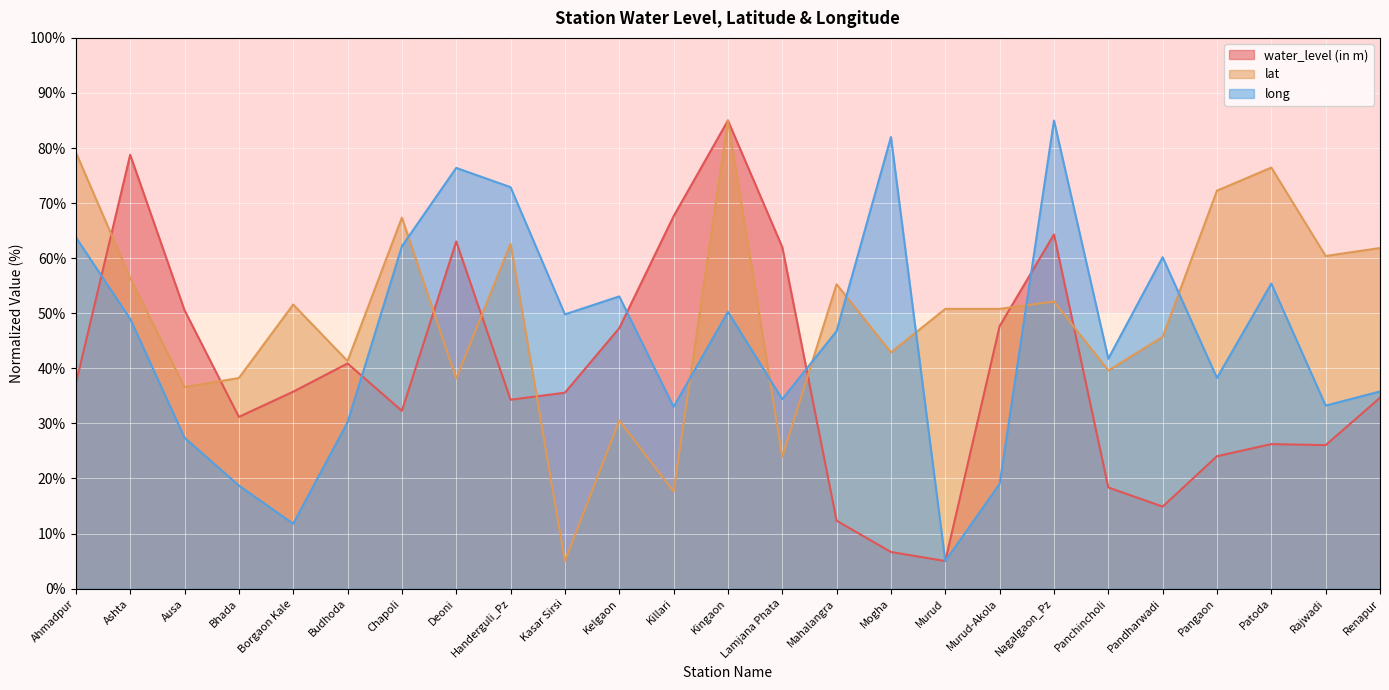

Which series ends up on top after the final intersection of long and water_level (in m)?

long